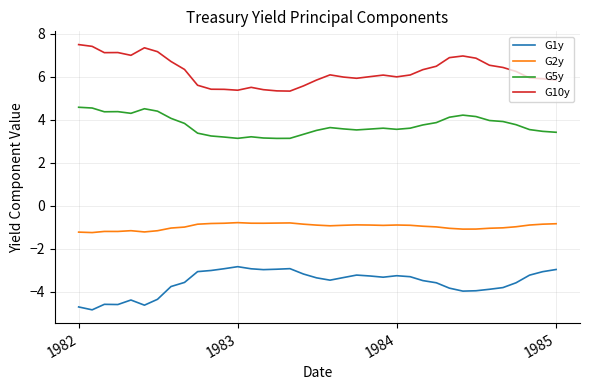

True or false: G10y and G1y intersect in this chart.

False